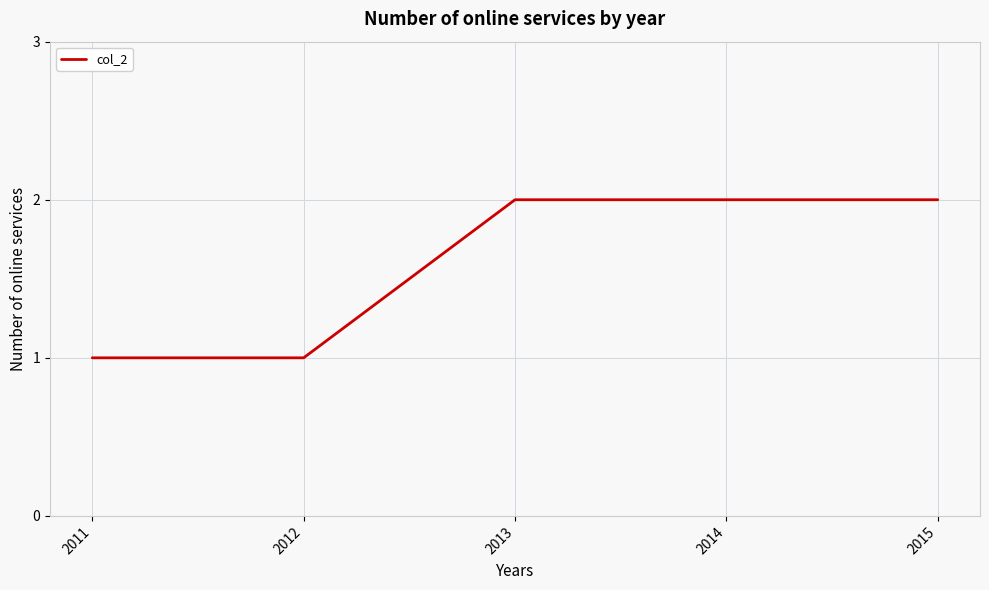

What is the approximate value at 2012?

1